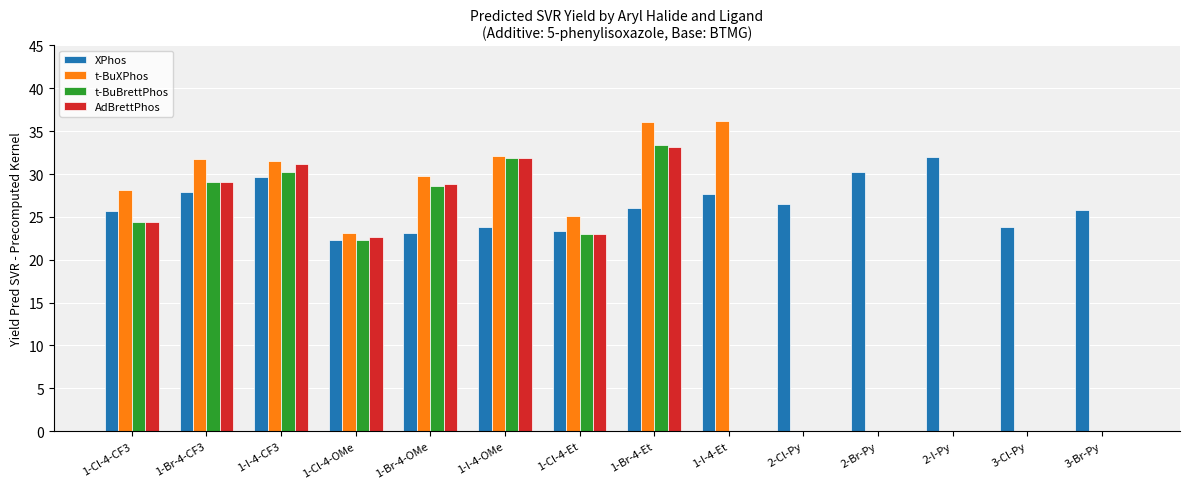

What is the maximum value shown in the chart?

36.2